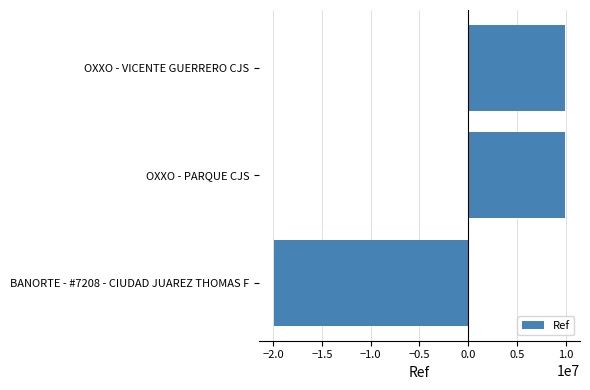

What is the difference between the maximum and minimum values?

29932300.0